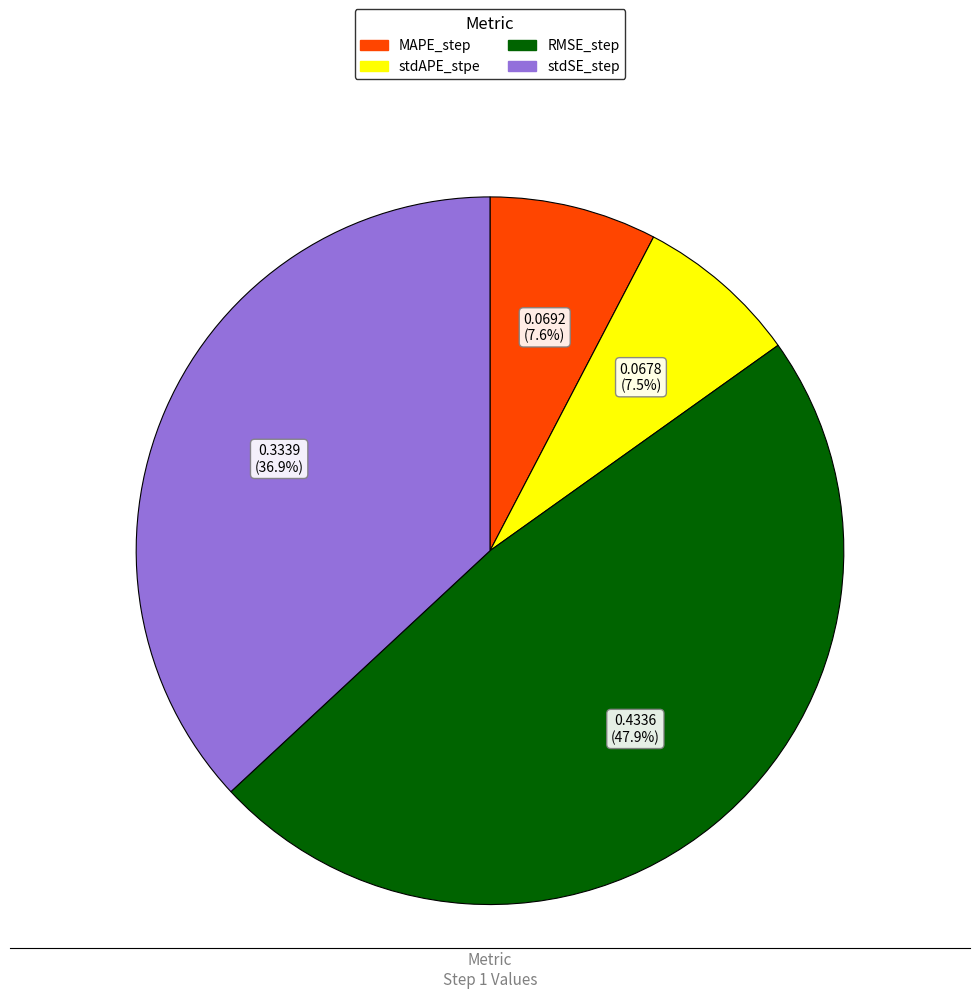

To the nearest percent, what percentage of the pie is RMSE_step?

48%